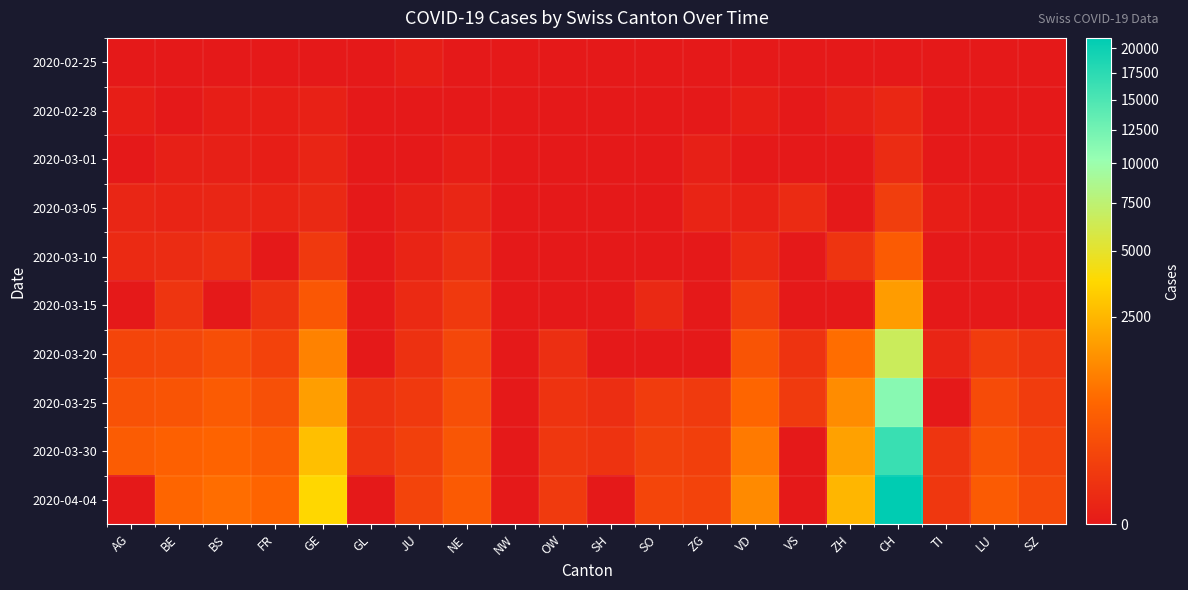

Reading right to left, list all the values displayed in this chart.

2020-02-25: SZ=0	LU=0	TI=0	CH=0	ZH=0	VS=0	VD=0	ZG=0	SO=0	SH=0	OW=0	NW=0	NE=0	JU=1	GL=0	GE=0	FR=0	BS=0	BE=0	AG=0
2020-02-28: SZ=0	LU=0	TI=0	CH=11	ZH=2	VS=0	VD=1	ZG=0	SO=0	SH=0	OW=0	NW=0	NE=0	JU=0	GL=0	GE=3	FR=1	BS=1	BE=0	AG=1
2020-03-01: SZ=0	LU=0	TI=0	CH=20	ZH=0	VS=0	VD=0	ZG=2	SO=0	SH=0	OW=0	NW=0	NE=1	JU=0	GL=0	GE=7	FR=1	BS=2	BE=2	AG=0
2020-03-05: SZ=0	LU=0	TI=1	CH=109	ZH=0	VS=19	VD=3	ZG=5	SO=0	SH=0	OW=0	NW=0	NE=9	JU=2	GL=0	GE=13	FR=6	BS=8	BE=6	AG=9
2020-03-10: SZ=0	LU=0	TI=0	CH=458	ZH=49	VS=0	VD=17	ZG=0	SO=0	SH=0	OW=0	NW=0	NE=31	JU=6	GL=0	GE=79	FR=0	BS=33	BE=22	AG=17
2020-03-15: SZ=0	LU=0	TI=0	CH=1742	ZH=0	VS=0	VD=98	ZG=0	SO=13	SH=0	OW=0	NW=0	NE=74	JU=16	GL=0	GE=401	FR=40	BS=0	BE=54	AG=0
2020-03-20: SZ=49	LU=92	TI=7	CH=6569	ZH=773	VS=48	VD=346	ZG=0	SO=0	SH=0	OW=28	NW=0	NE=188	JU=37	GL=0	GE=1150	FR=145	BS=272	BE=184	AG=168
2020-03-25: SZ=96	LU=228	TI=0	CH=11188	ZH=1363	VS=80	VD=651	ZG=80	SO=99	SH=27	OW=44	NW=0	NE=280	JU=78	GL=40	GE=1809	FR=293	BS=466	BE=341	AG=319
2020-03-30: SZ=148	LU=351	TI=53	CH=16455	ZH=1874	VS=0	VD=1000	ZG=112	SO=135	SH=46	OW=63	NW=0	NE=378	JU=122	GL=50	GE=2764	FR=477	BS=621	BE=539	AG=481
2020-04-04: SZ=208	LU=469	TI=66	CH=21088	ZH=2492	VS=0	VD=1319	ZG=146	SO=168	SH=0	OW=80	NW=0	NE=449	JU=153	GL=0	GE=3683	FR=638	BS=771	BE=656	AG=0